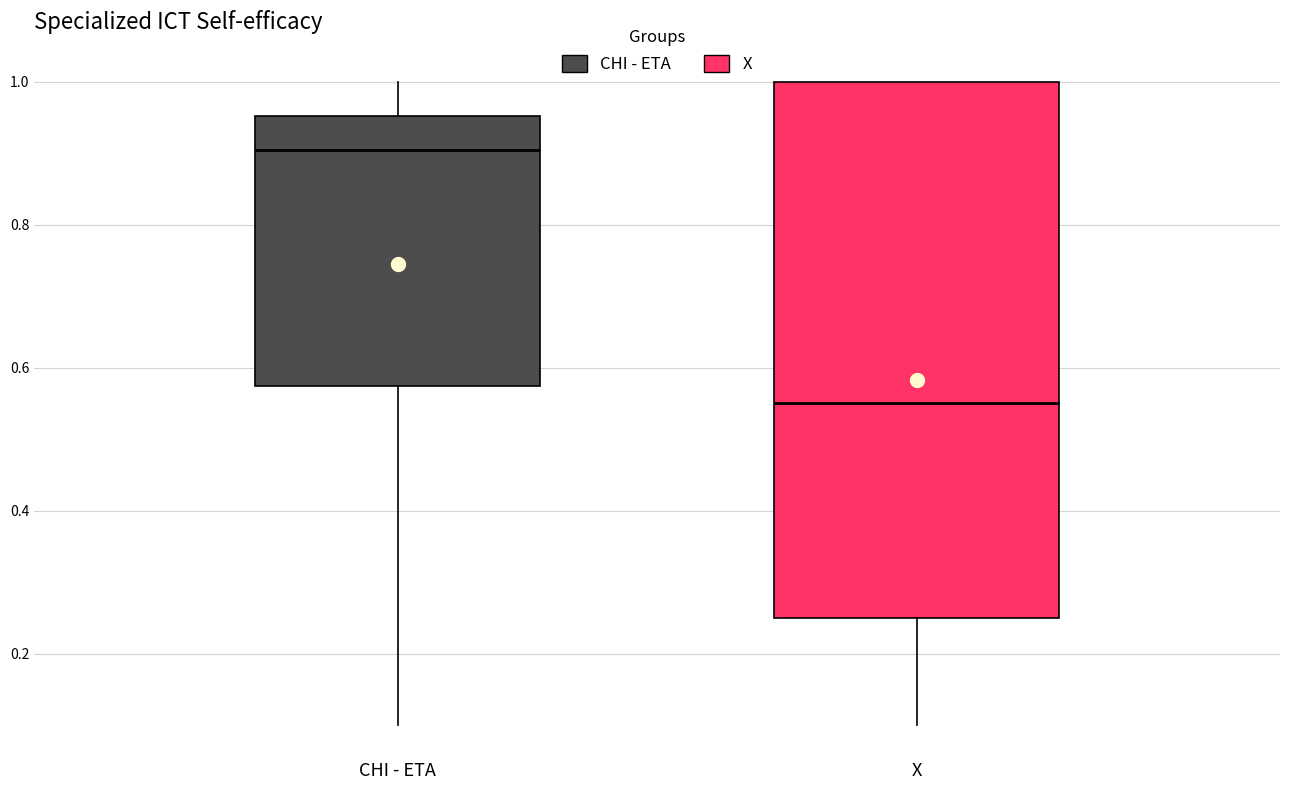

Reading left to right, read every box against the y-axis: the position of its median line, the range the box covers, and the ends of its whiskers. The values are not printed on the chart, so give them approximately, as read against the axis.

CHI - ETA: median 0.90, box 0.58 to 0.96, whiskers 0.10 to 1.00
X: median 0.56, box 0.26 to 1.00, whiskers 0.10 to 1.00